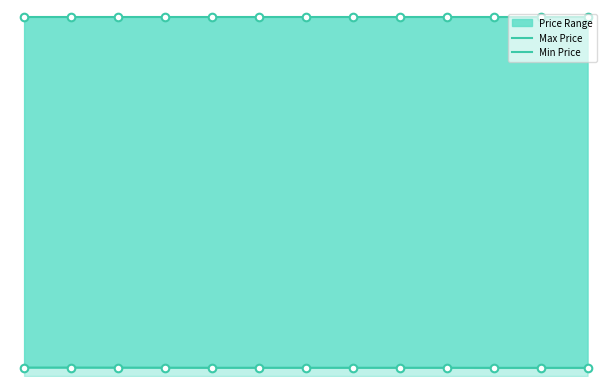

Which series reaches the maximum Y coordinate?

Max Price